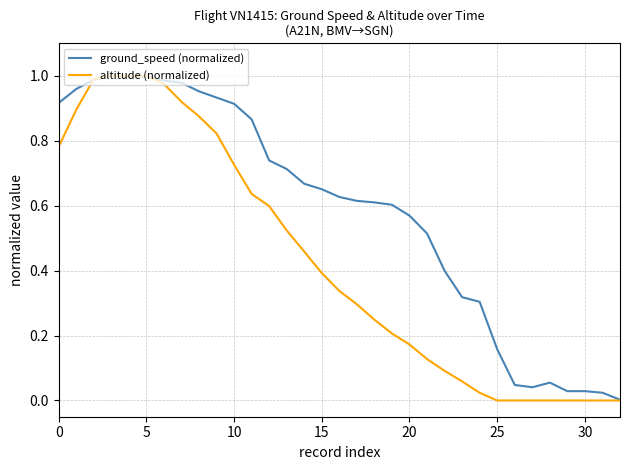

What are all the series names shown in the legend?

ground_speed (normalized), altitude (normalized)